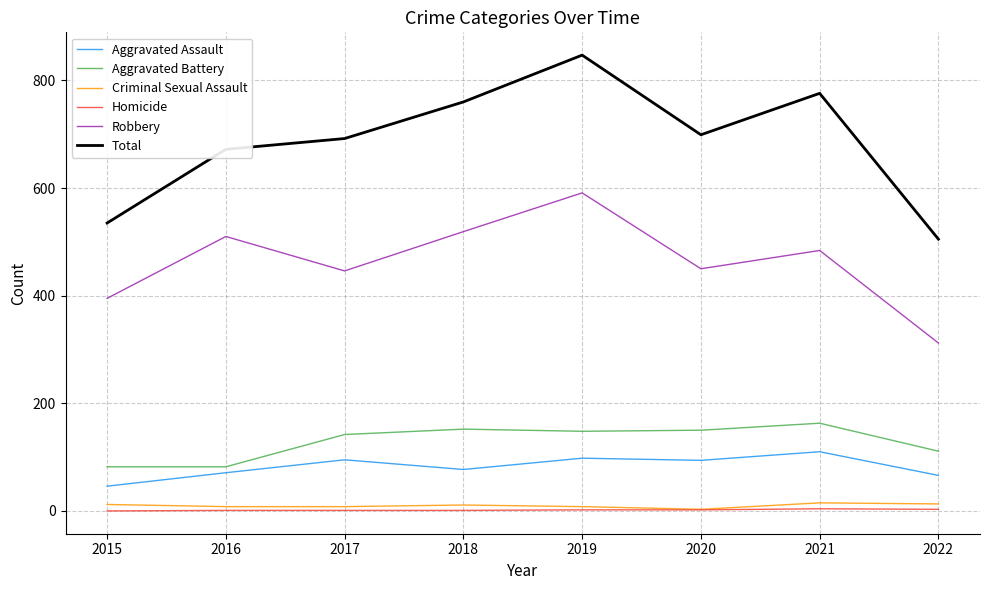

How many distinct data groups are displayed?

6